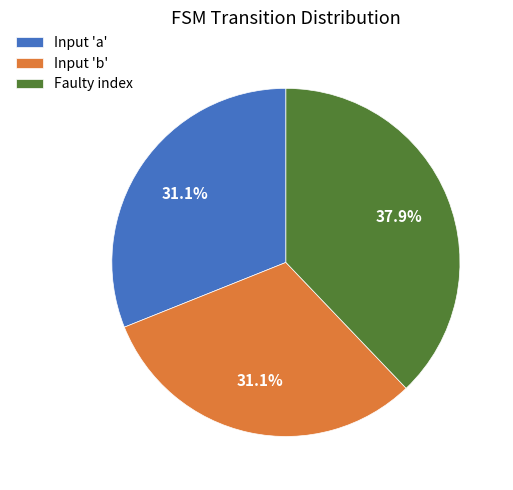

Count the number of slices in the pie.

3